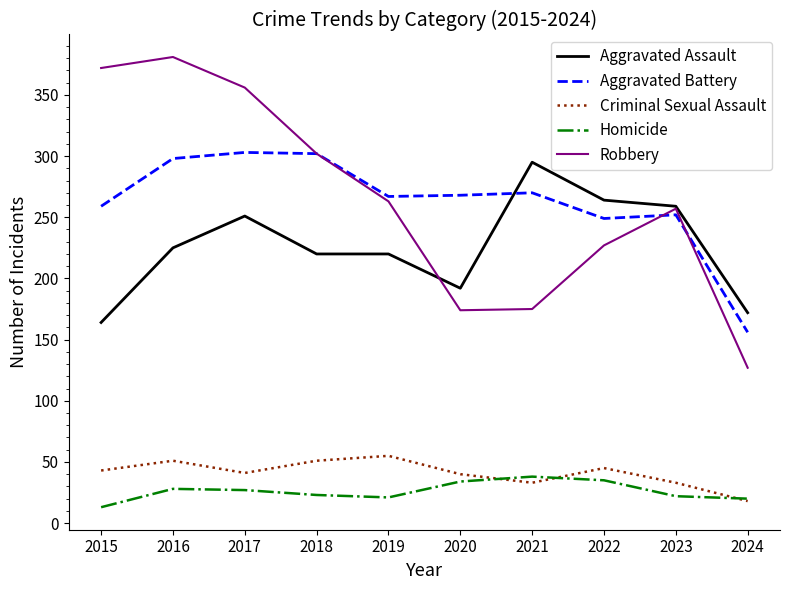

Is the value of Homicide at 2015 greater than the value of Aggravated Battery at 2015?

No